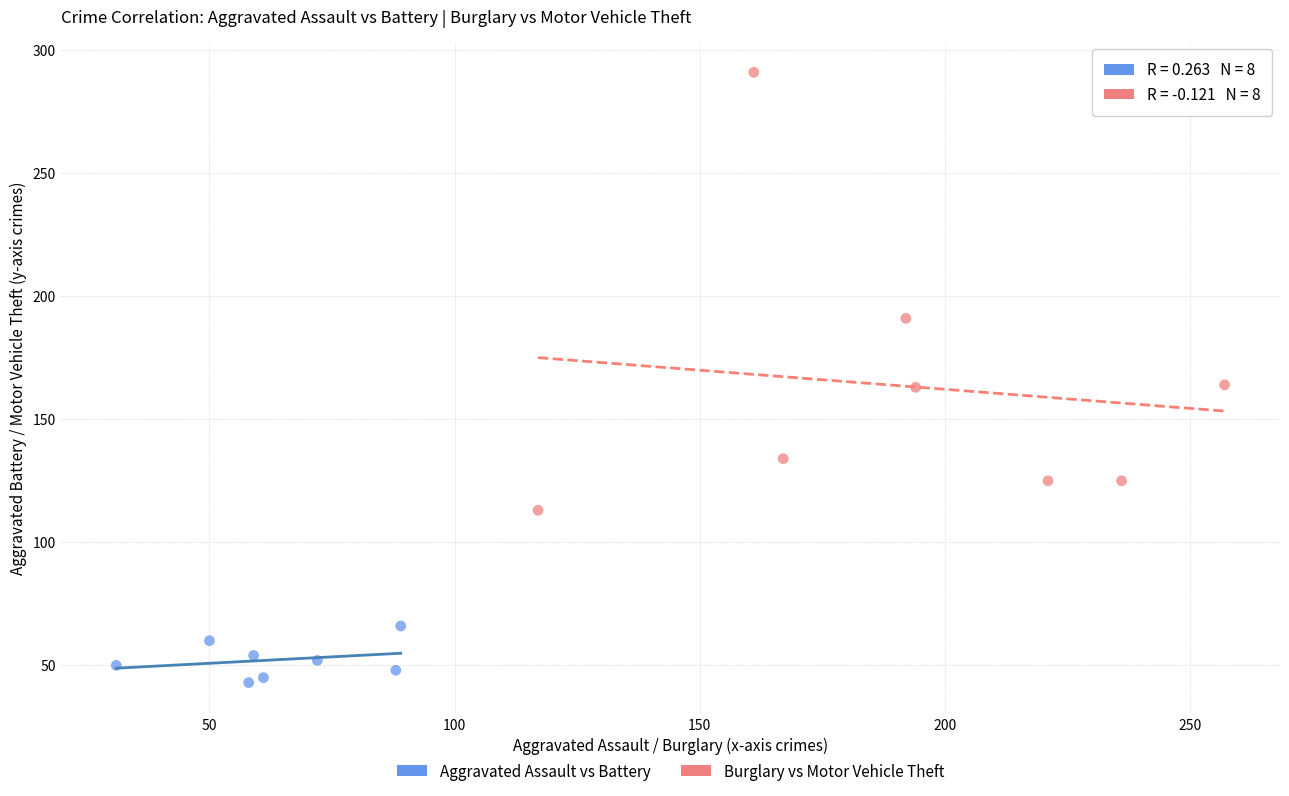

Which series contains the highest Y value?

Burglary vs Motor Vehicle Theft